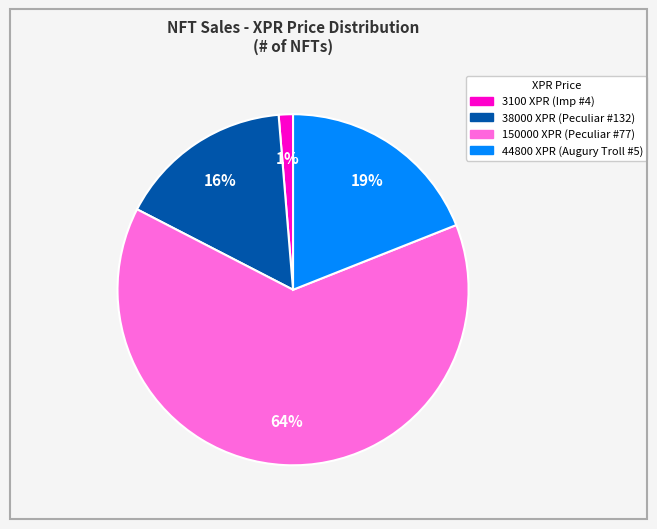

Is it true that 150000 XPR (Peculiar #77) is 71% of the pie?

False